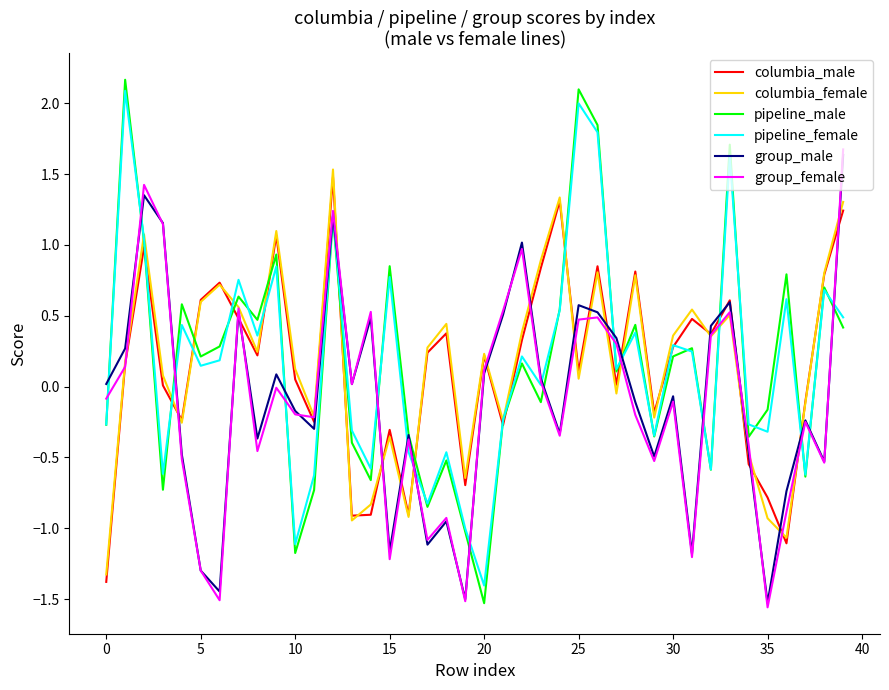

Which series has the largest range (max minus min)?

pipeline_male